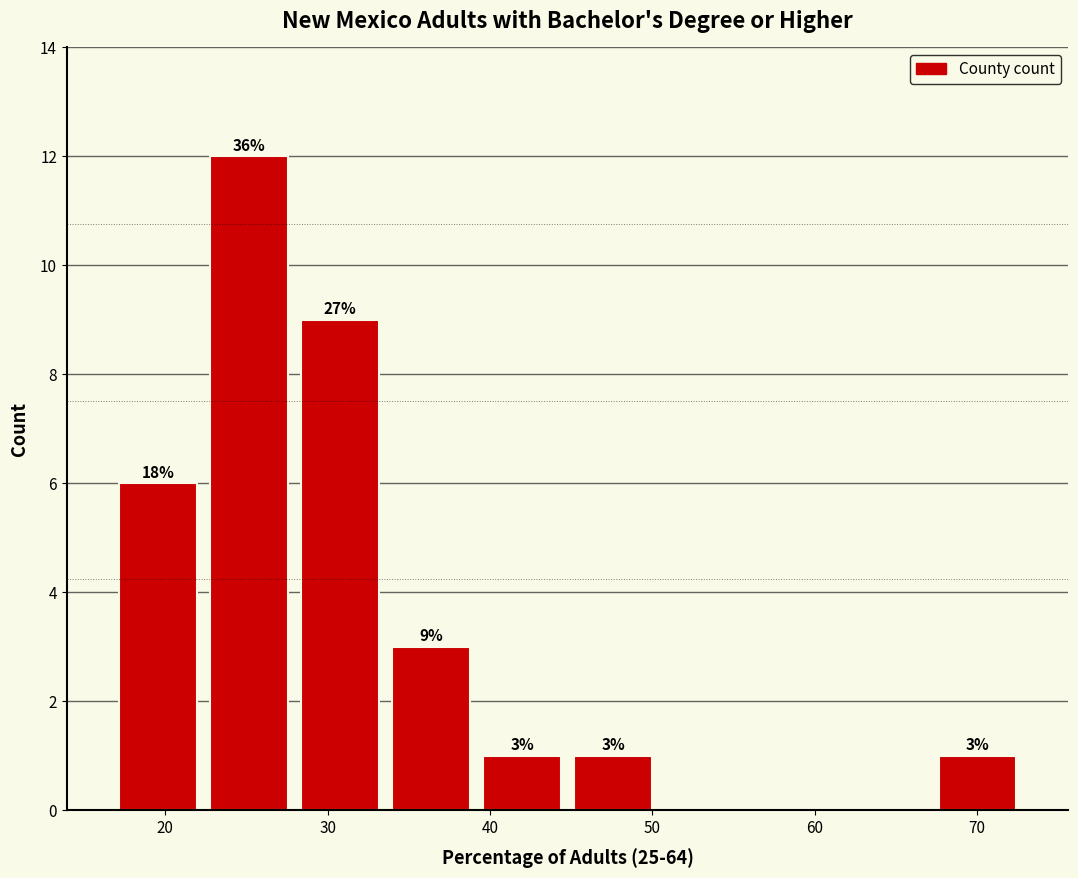

Which range on the x-axis has the tallest bar?

22 to 28